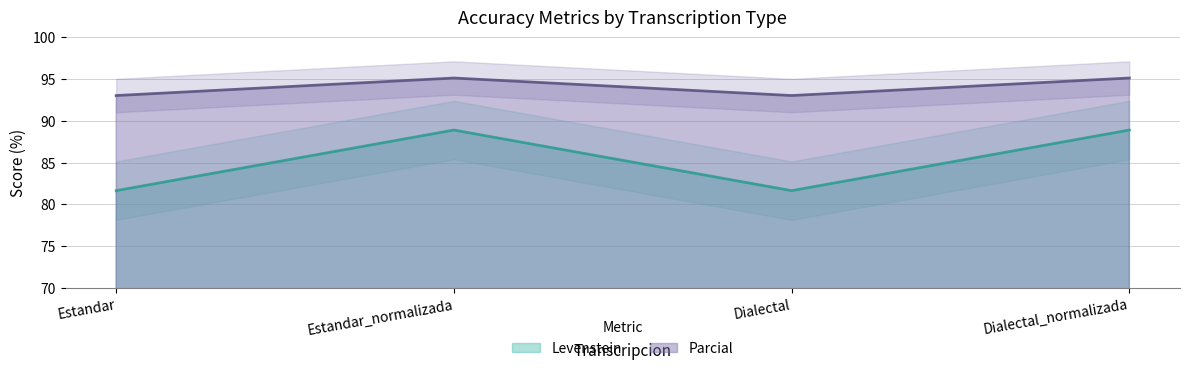

What is the greatest value displayed?

95.1